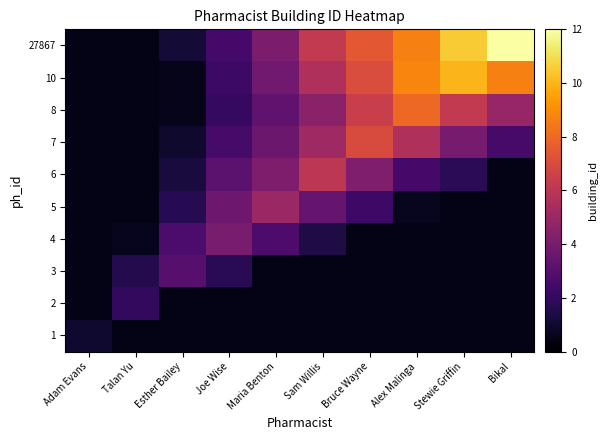

Rank the series at Joe Wise from highest to lowest value.

4, 5, 6, 7, 27867, 10, 8, 3, 1, 2